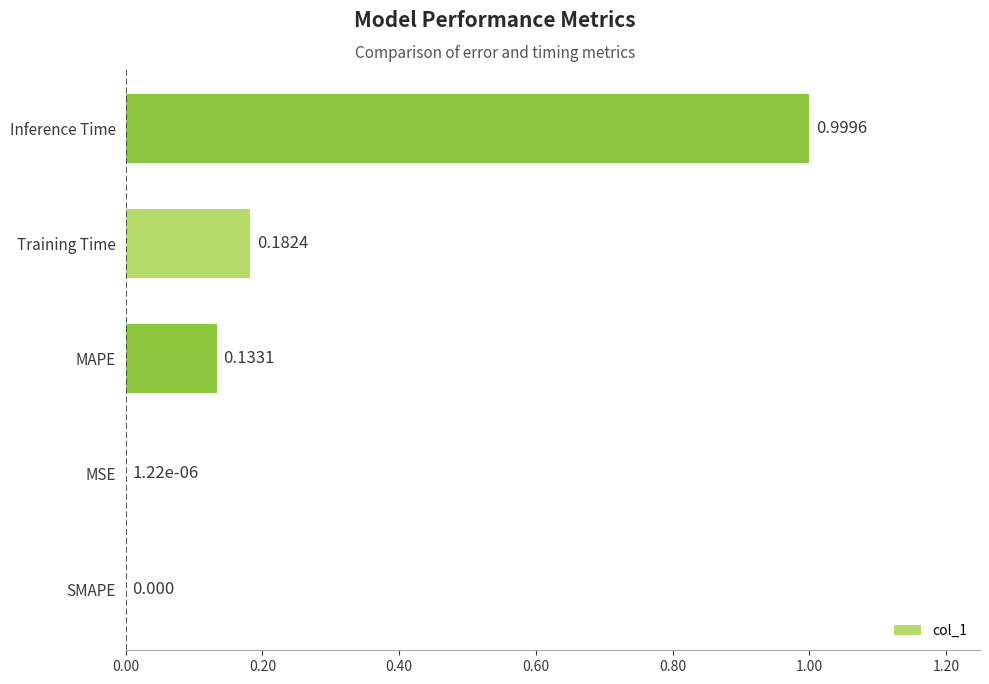

Between Inference Time and MAPE, which is larger?

Inference Time